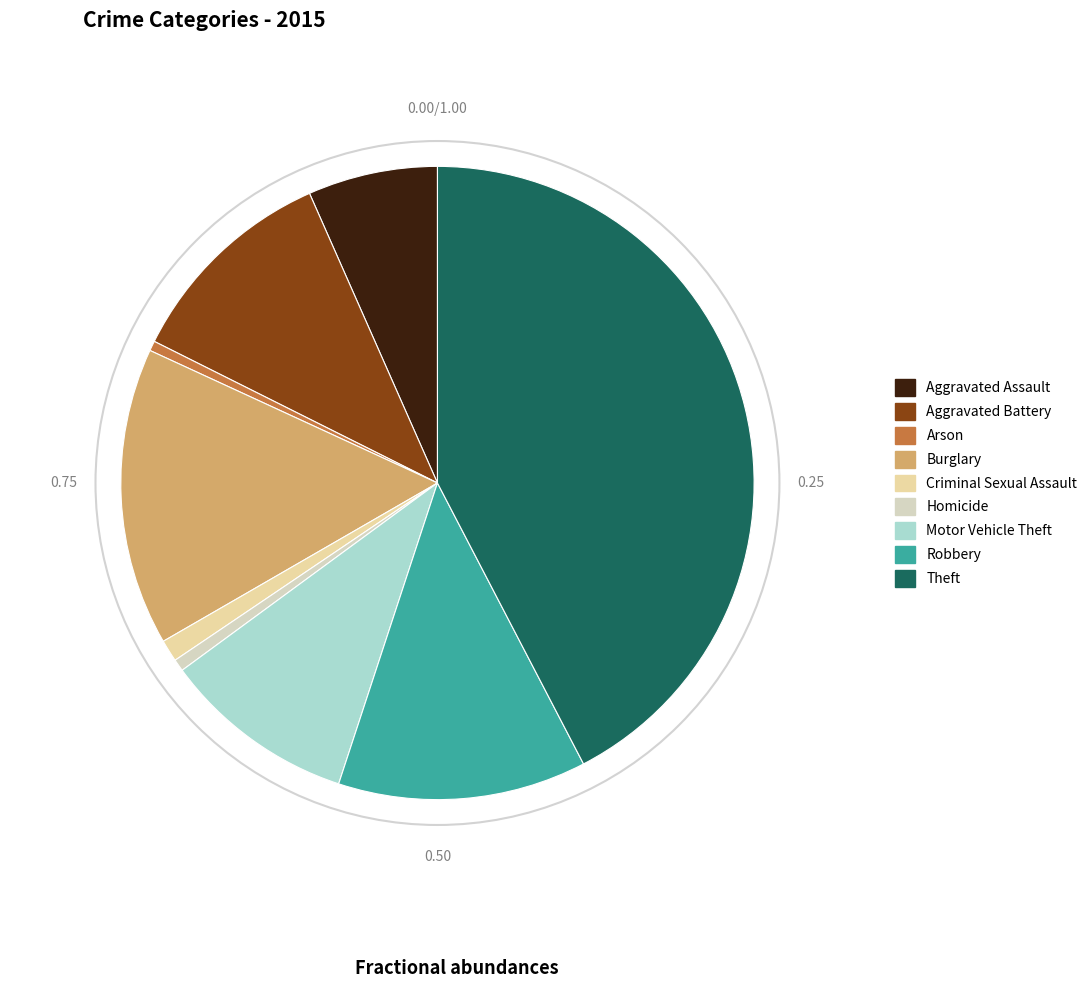

To the nearest percent, what portion does Criminal Sexual Assault represent?

1%